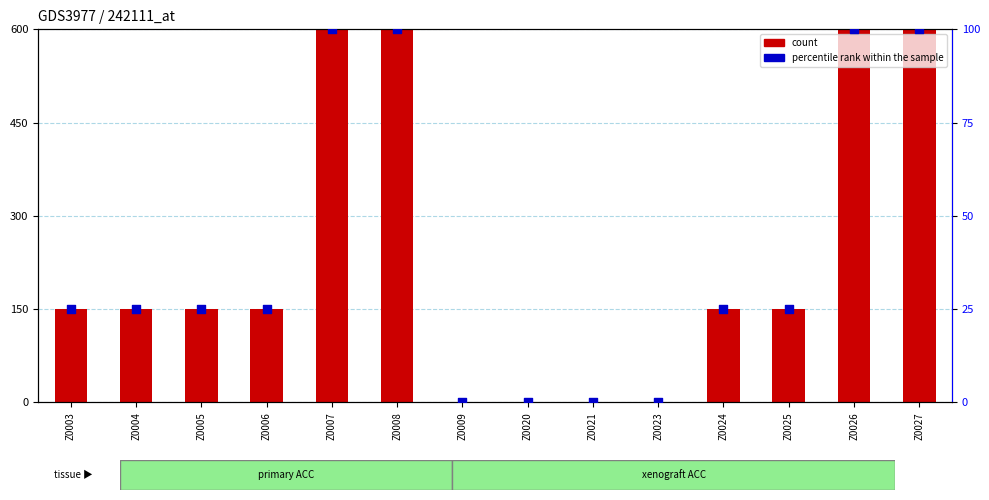

Which series has the largest total across all categories?

count